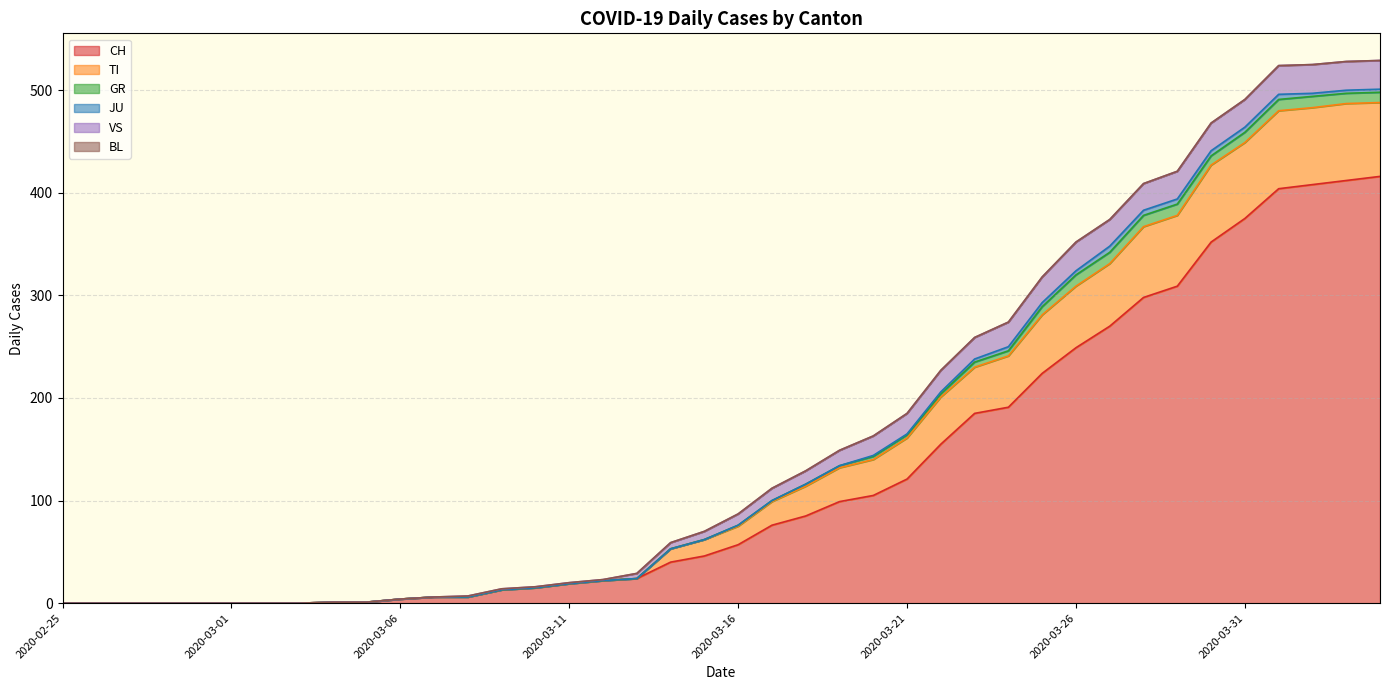

At which label does BL reach its peak?

2020-02-25